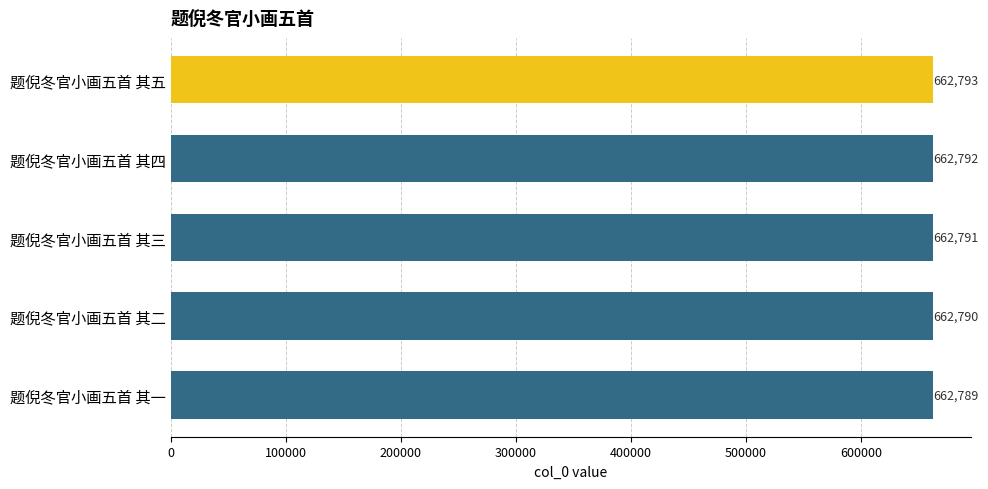

The value at 题倪冬官小画五首 其二 is 662790. True or false?

True